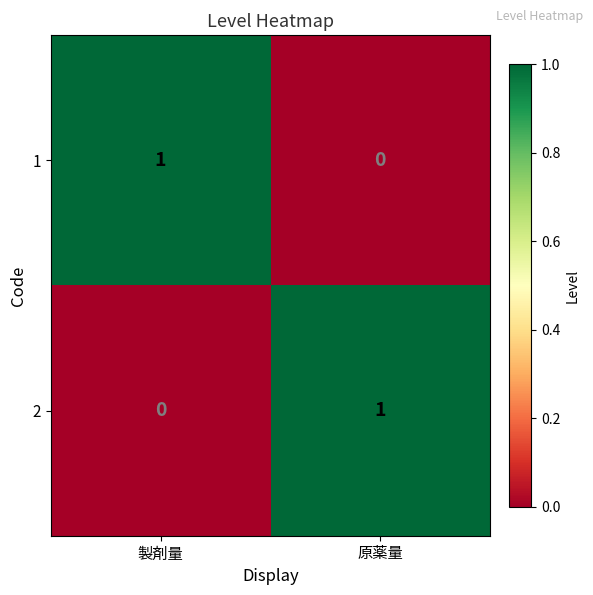

At which label is 2 closest to 0?

製剤量